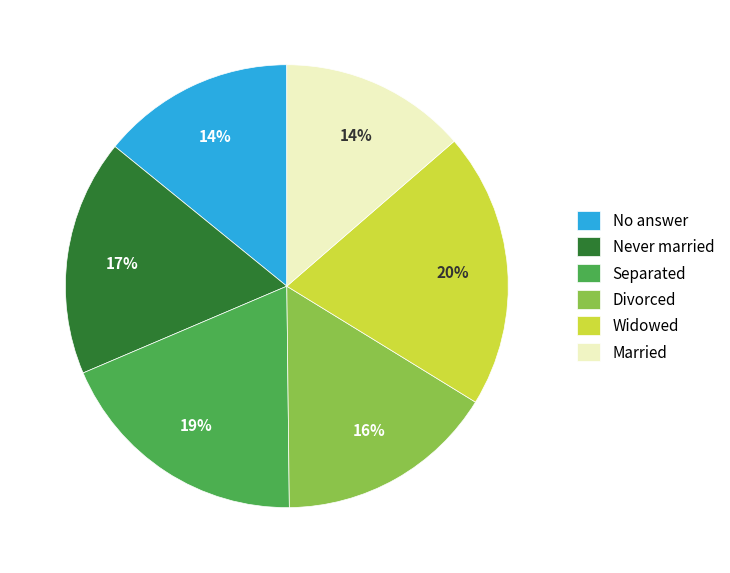

To the nearest percent, what is the combined percentage of Married and No answer?

28%